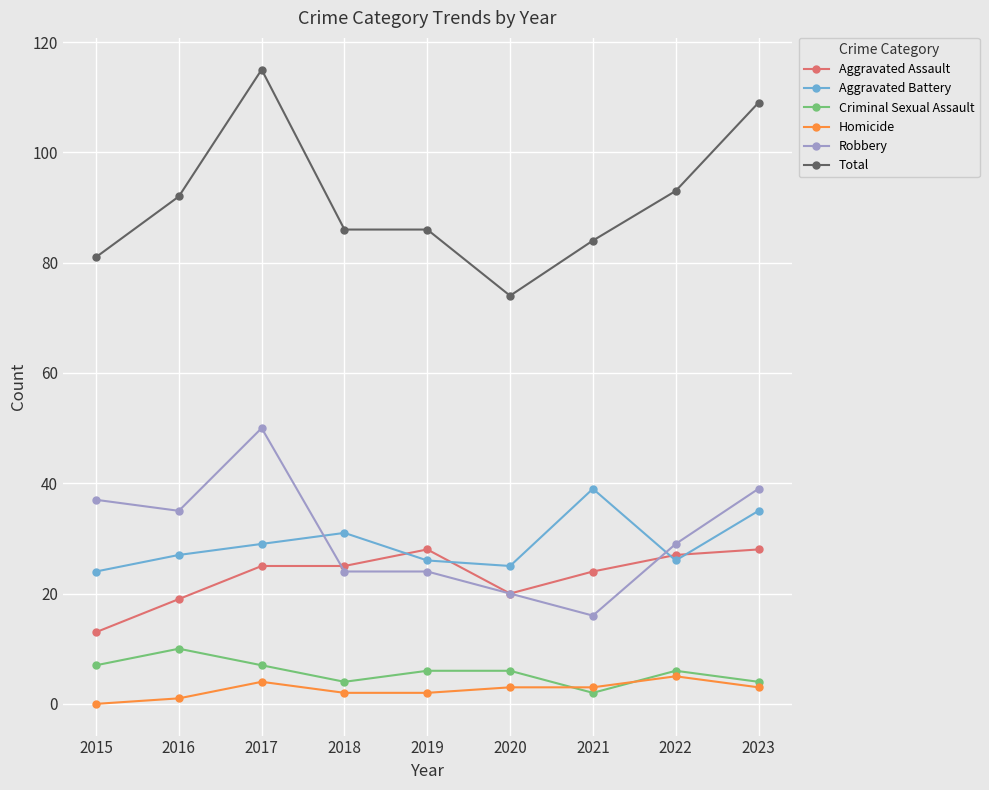

What is the total value across all series at 2015?

162